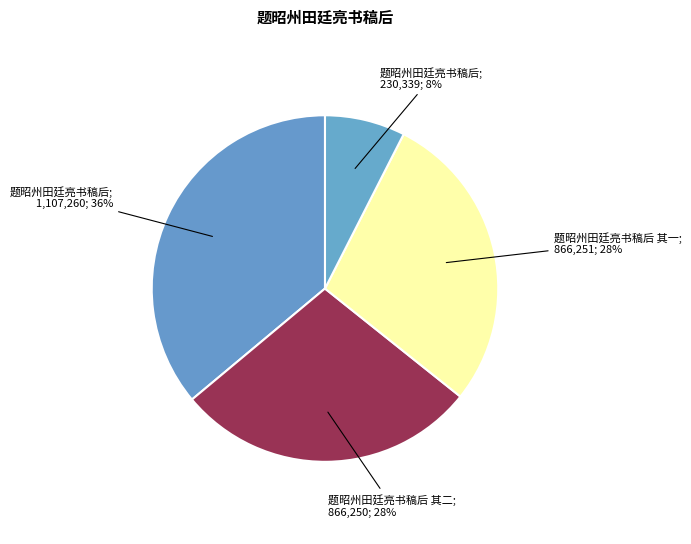

How many slices are in this pie chart?

4